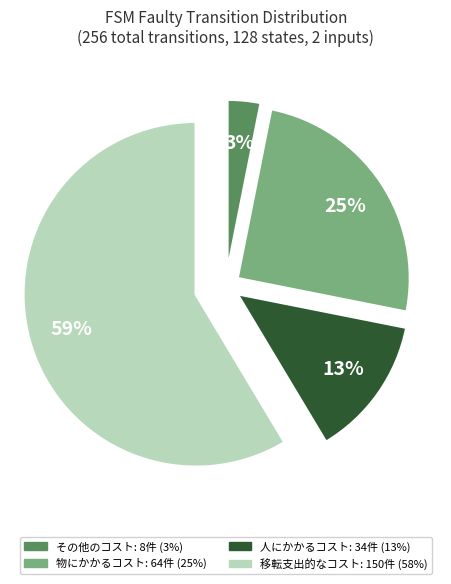

Does any single category account for the majority?

Yes